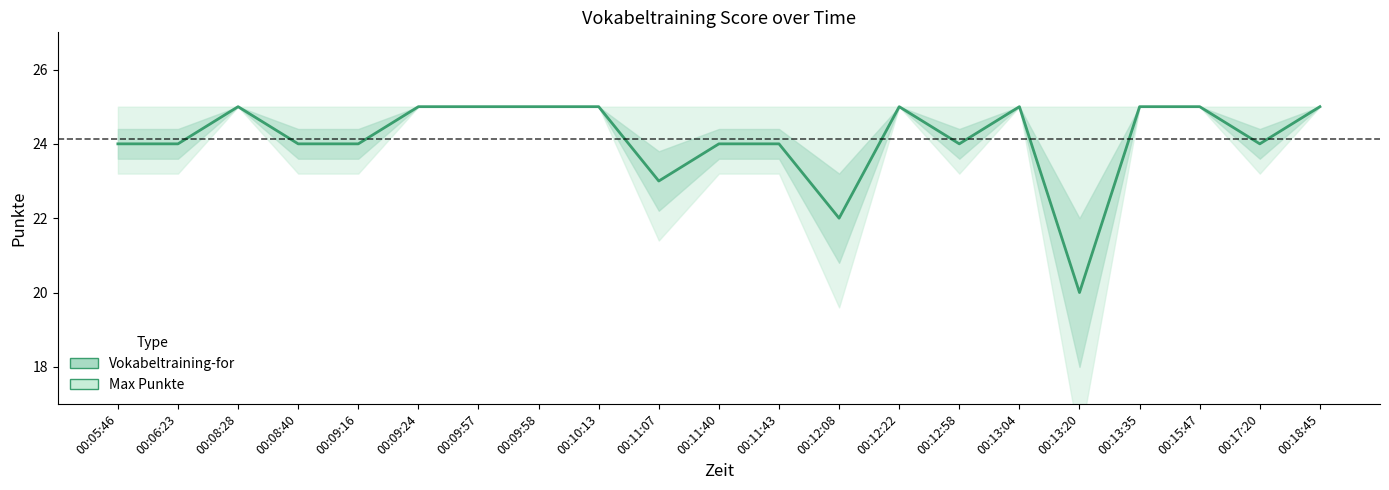

Which label corresponds to the largest value in the chart?

00:08:28